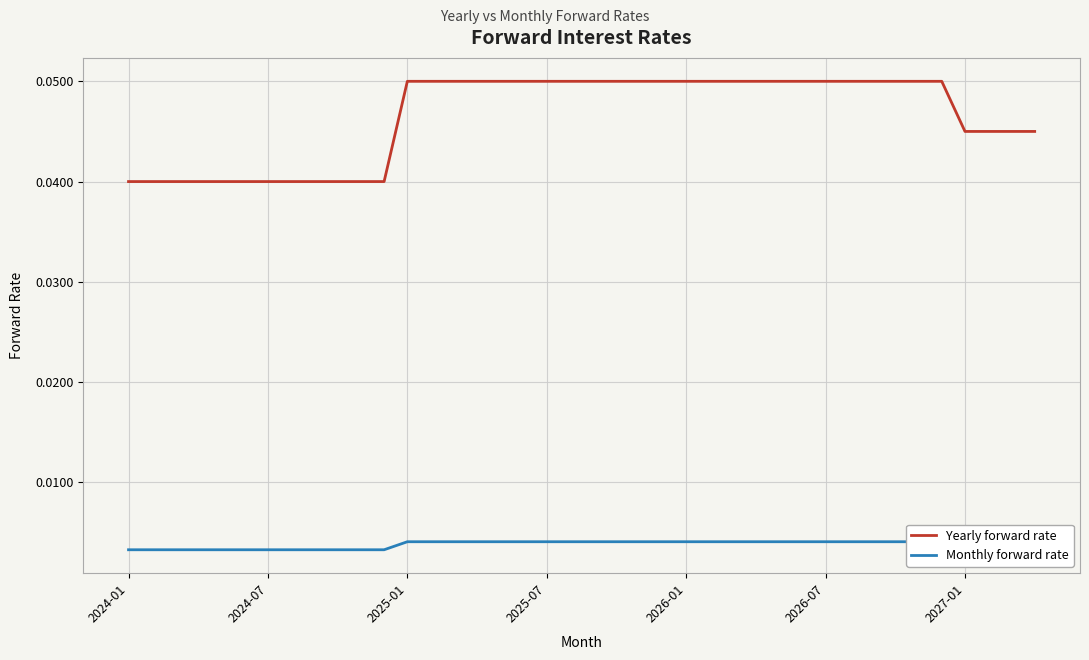

Which has a higher value, 38 or 20?

20